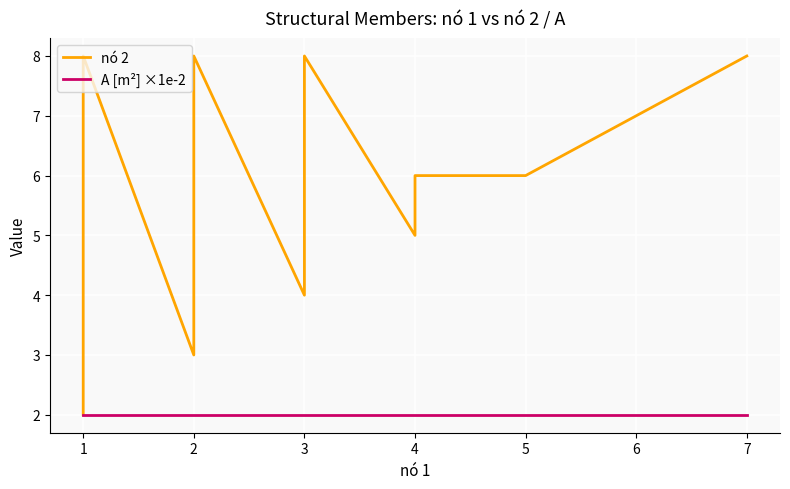

What is the sum of all nó 2 values?

78